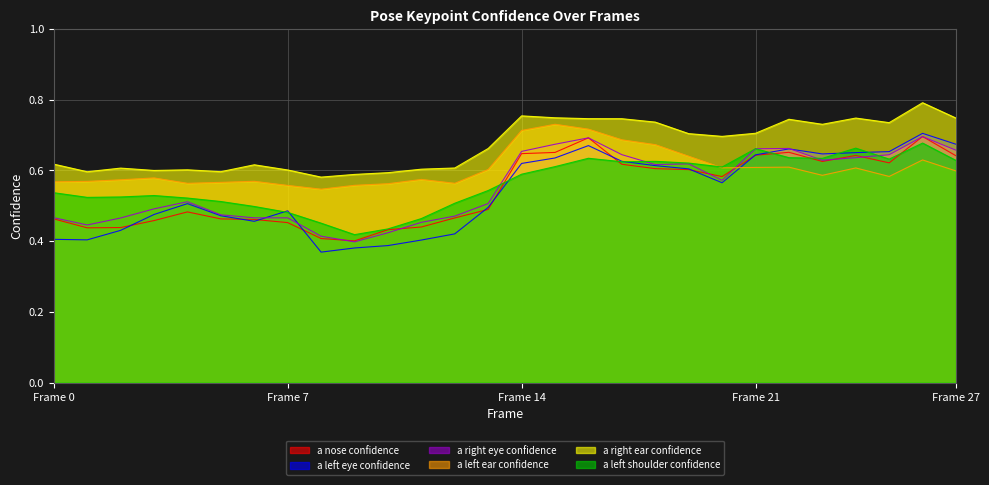

How many data points does each series have?

28